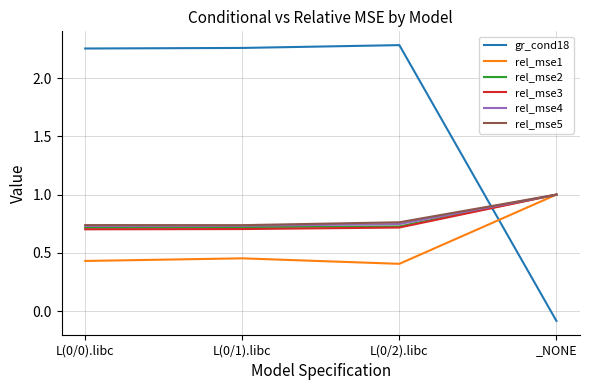

What position from the right is L(0/1).libc?

3